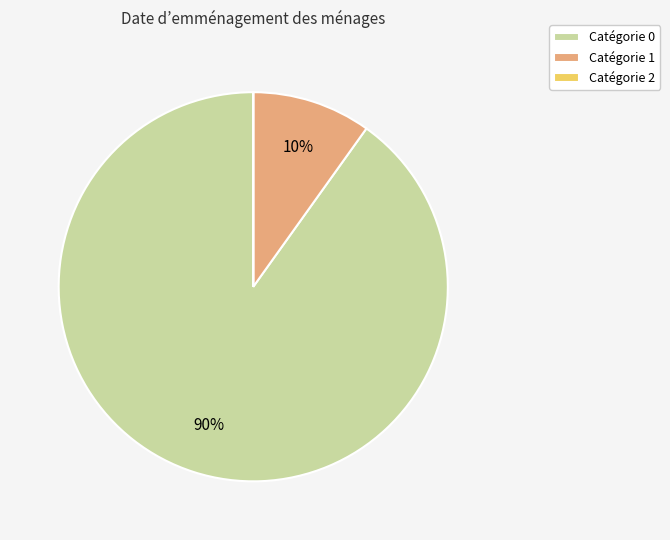

Is it true that Catégorie 0 is 90% of the pie?

True